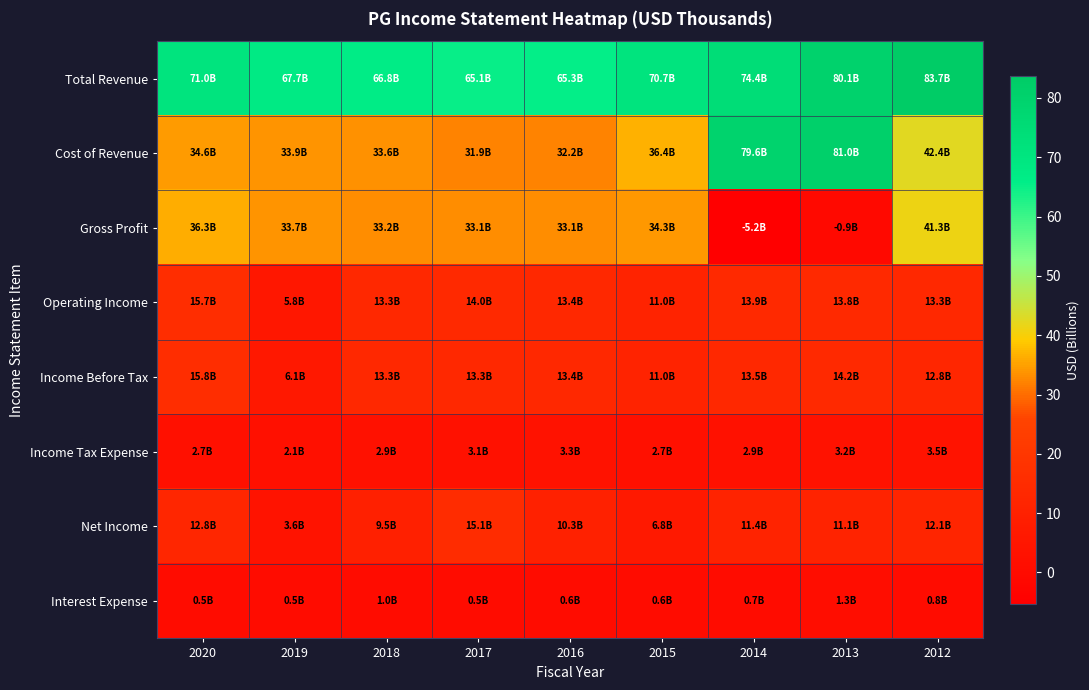

Which category has the lowest value across all series?

2014